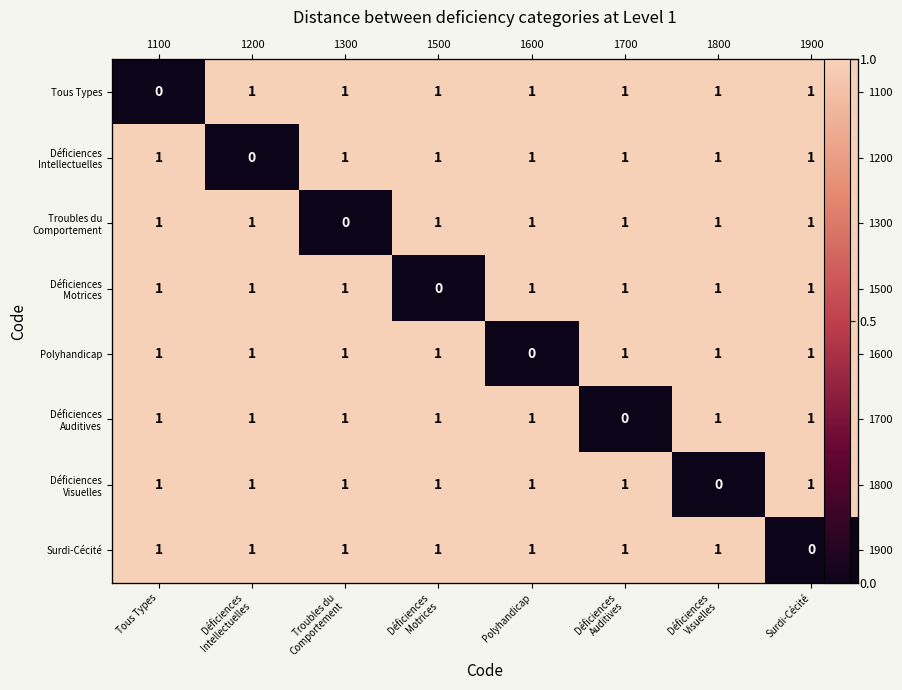

What is the total value across all series at Polyhandicap?

7